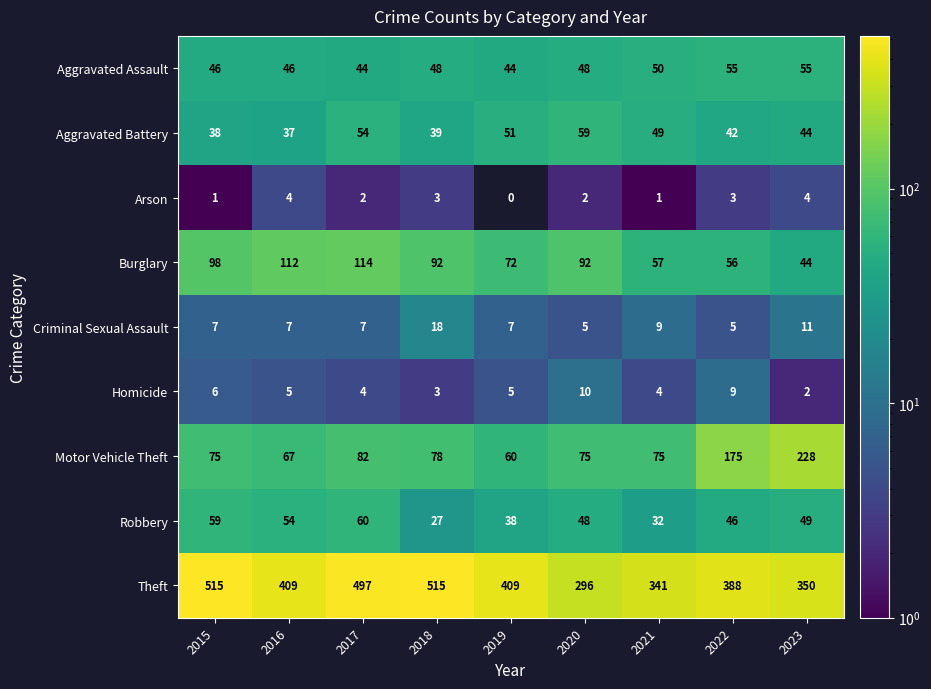

The Robbery series shows 92 at 2015. True or false?

False